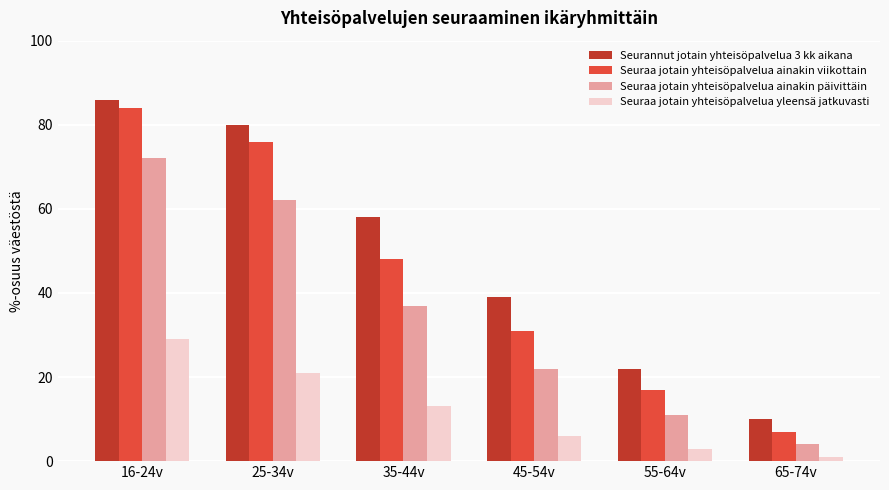

The value of Seuraa jotain yhteisöpalvelua ainakin päivittäin at 16-24v is 99. True or false?

False